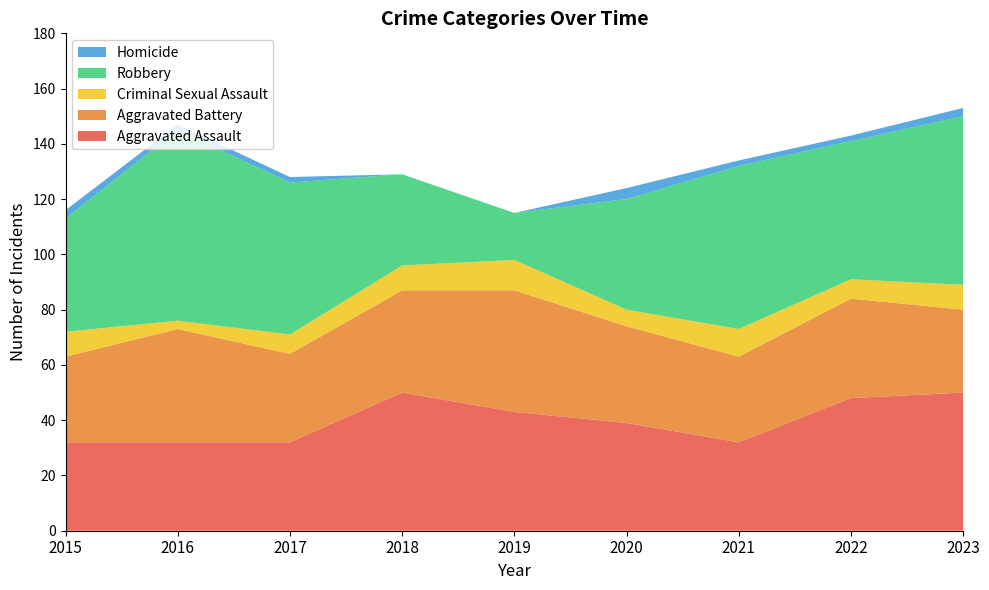

Reading right to left, extract all data points from this chart.

Aggravated Assault: 50	48	32	39	43	50	32	32	32
Aggravated Battery: 30	36	31	35	44	37	32	41	31
Criminal Sexual Assault: 9	7	10	6	11	9	7	3	9
Robbery: 61	50	59	40	17	33	55	69	41
Homicide: 3	2	2	4	0	0	2	2	3